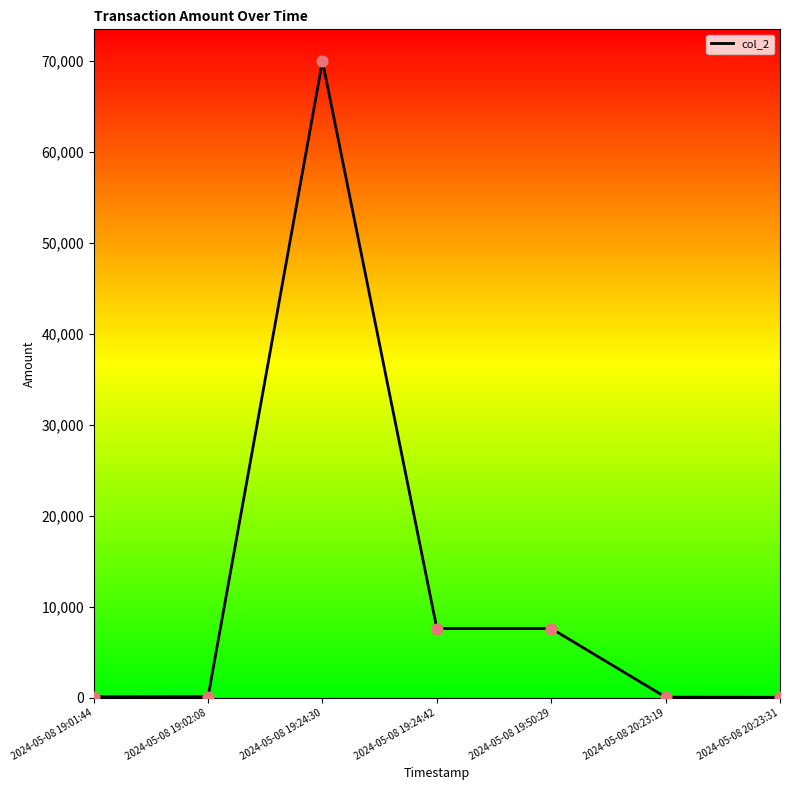

What is the change in value from 2024-05-08 19:01:44 to 2024-05-08 19:24:42?

+7500